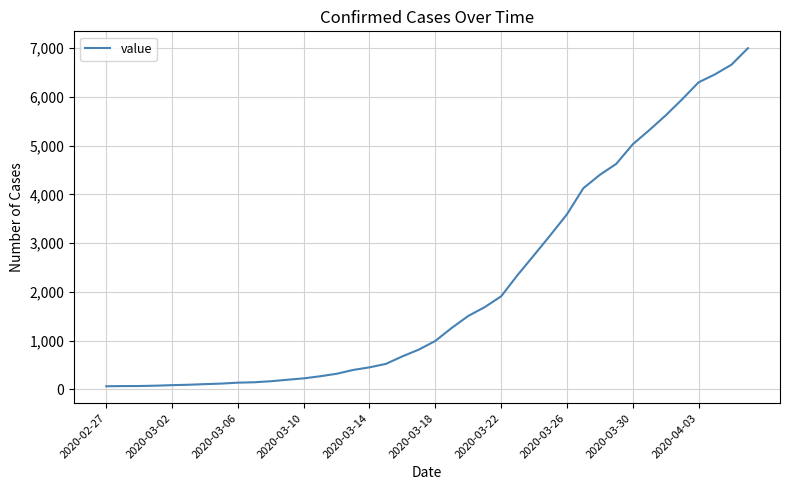

What is the maximum value shown in the chart?

6995